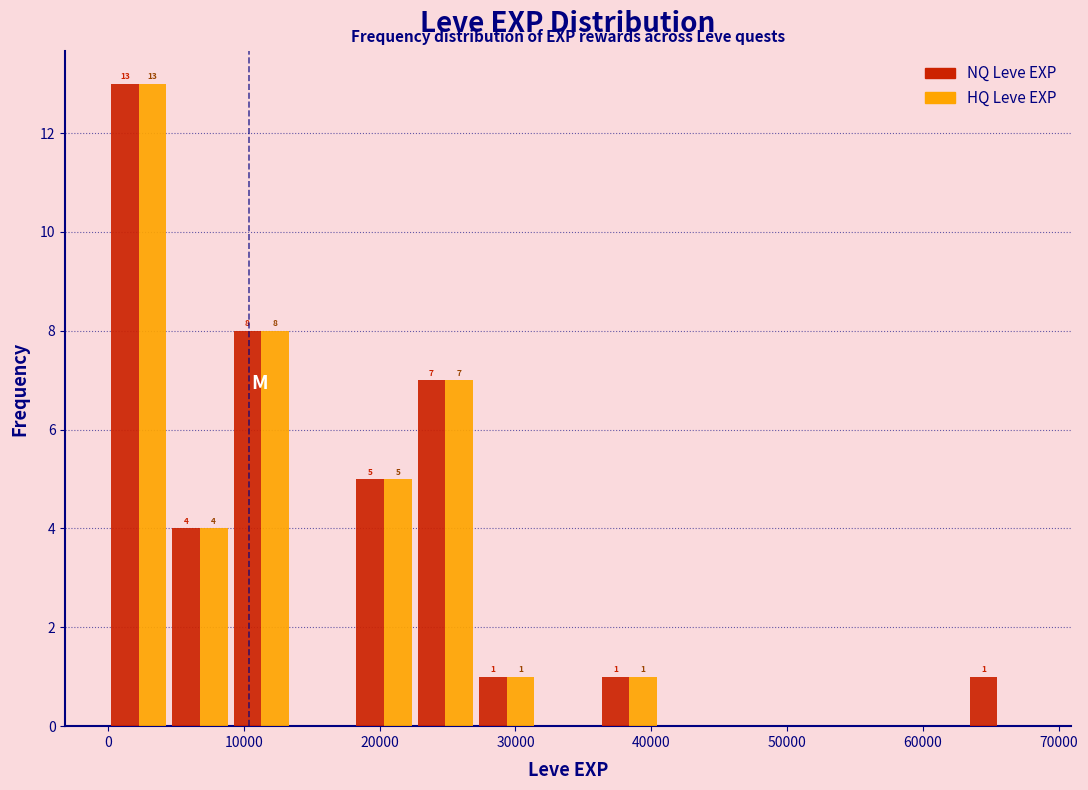

In the NQ Leve EXP series, which range on the x-axis has the tallest bar?

0 to 5000